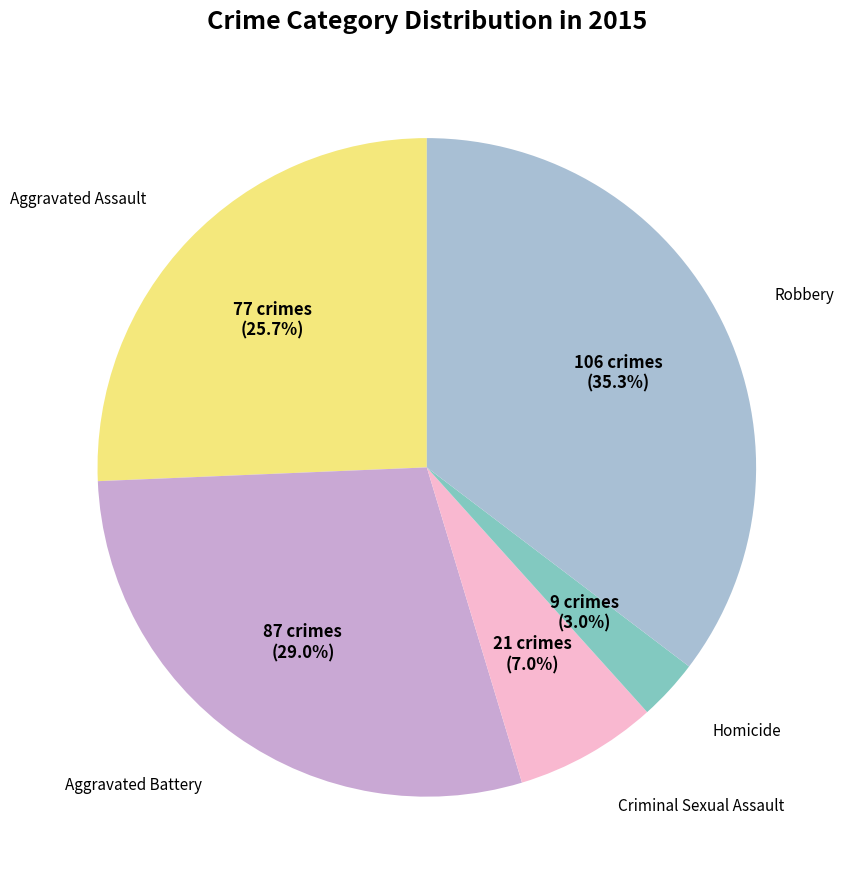

Does any single category account for the majority?

No